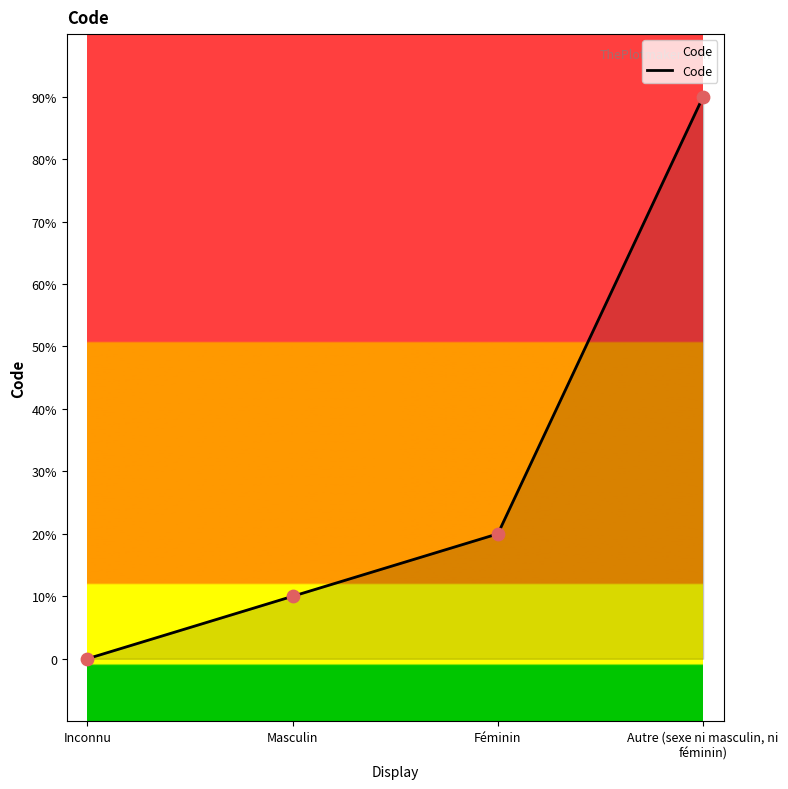

Is this an area chart (filled region under the line)?

Yes